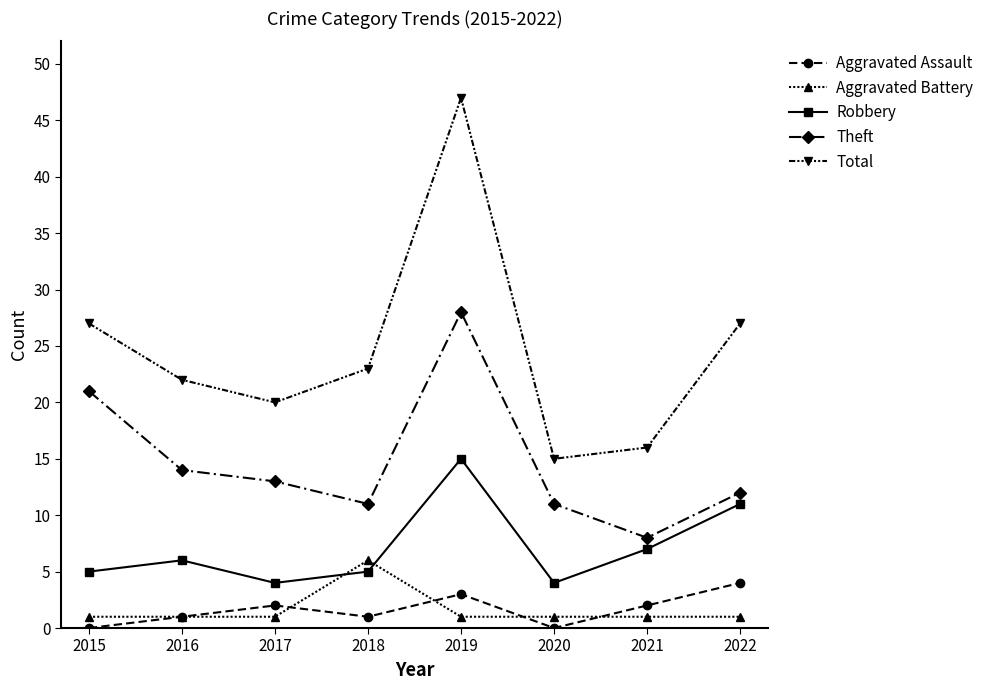

True or false: Total and Aggravated Battery intersect in this chart.

False